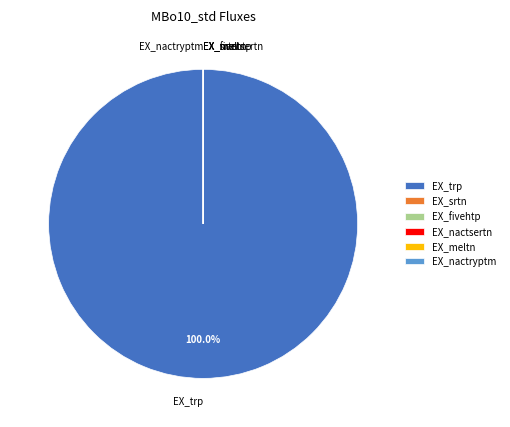

Which category accounts for the majority?

EX_trp